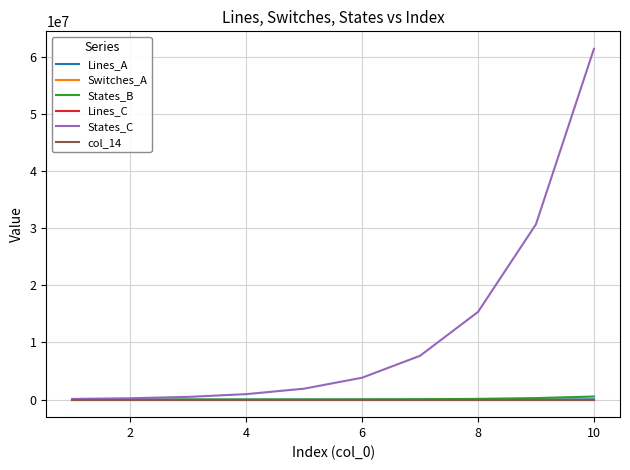

Which series has the largest range (max minus min)?

States_C